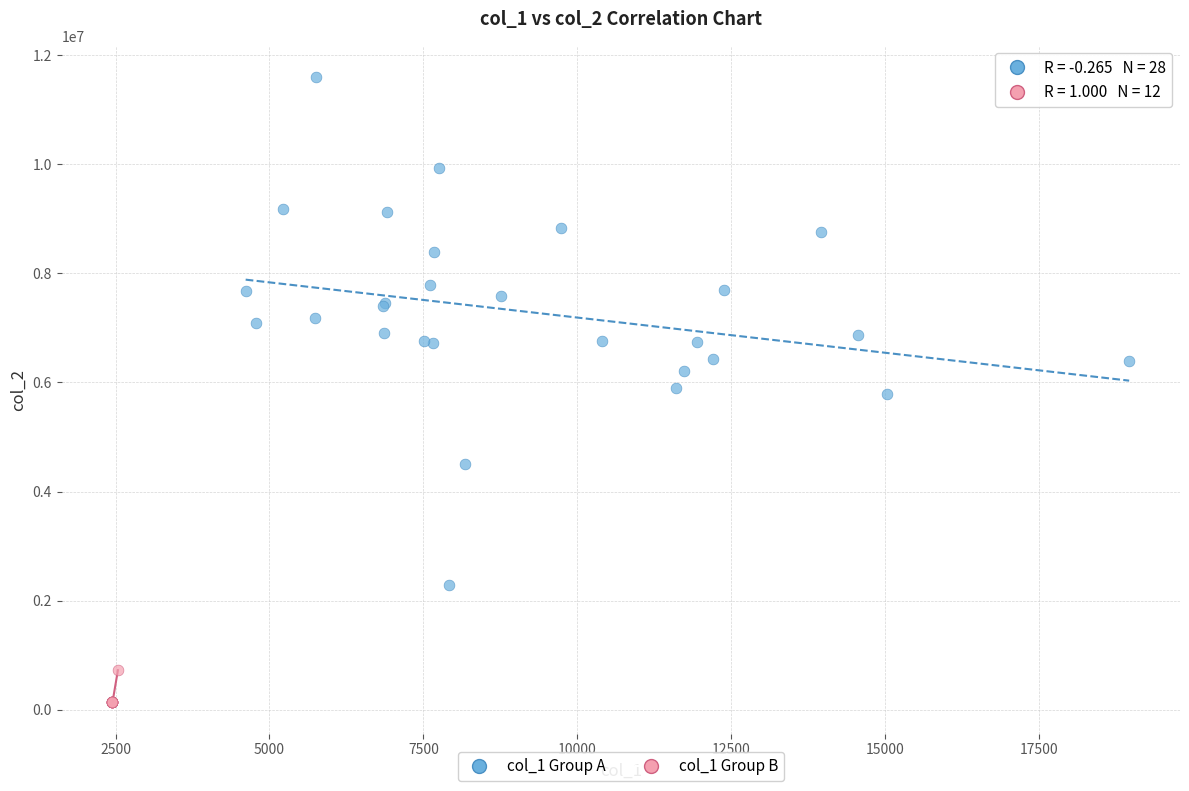

Which series contains the highest Y value?

col_1 Group A